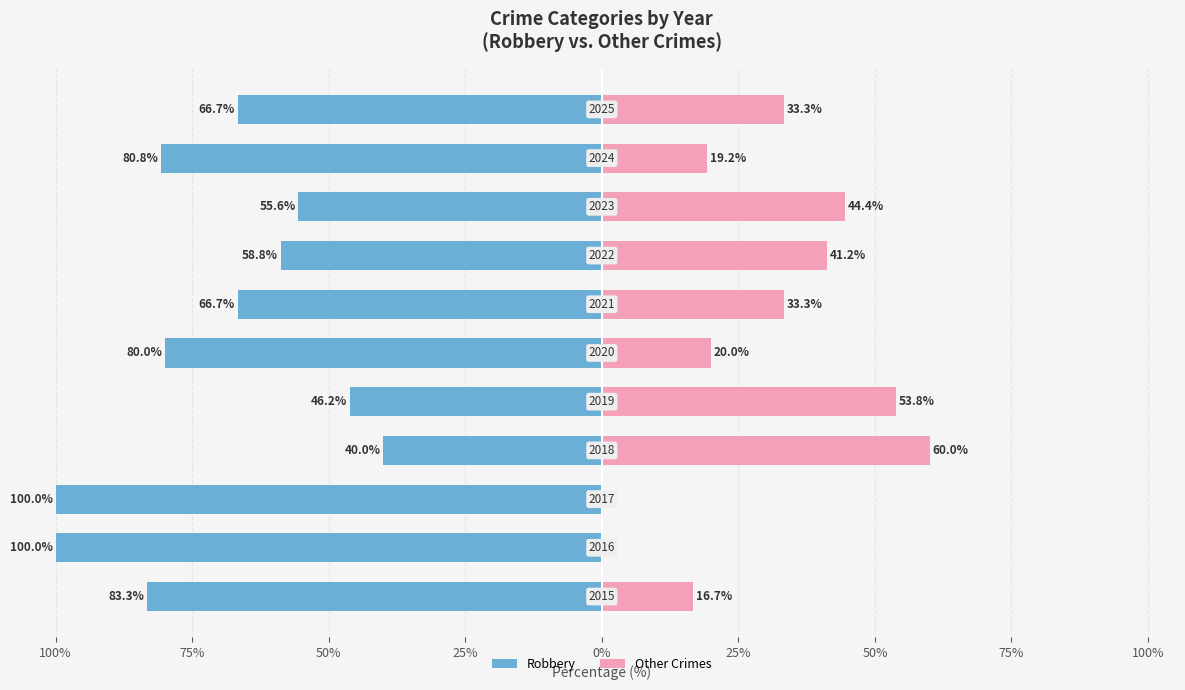

Is it true that Robbery equals -83.3 at 125%?

True